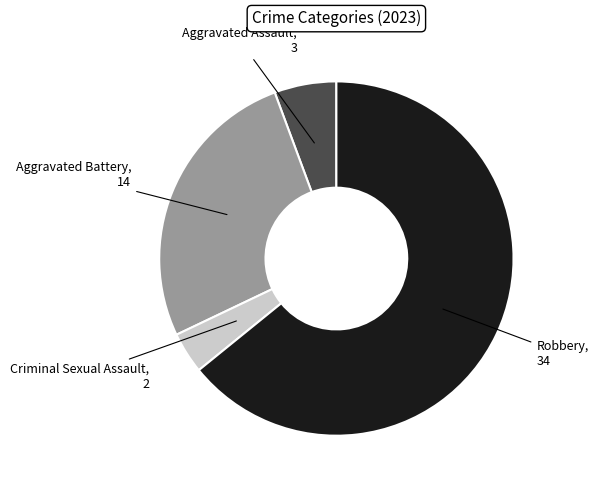

Does any single category account for the majority?

Yes